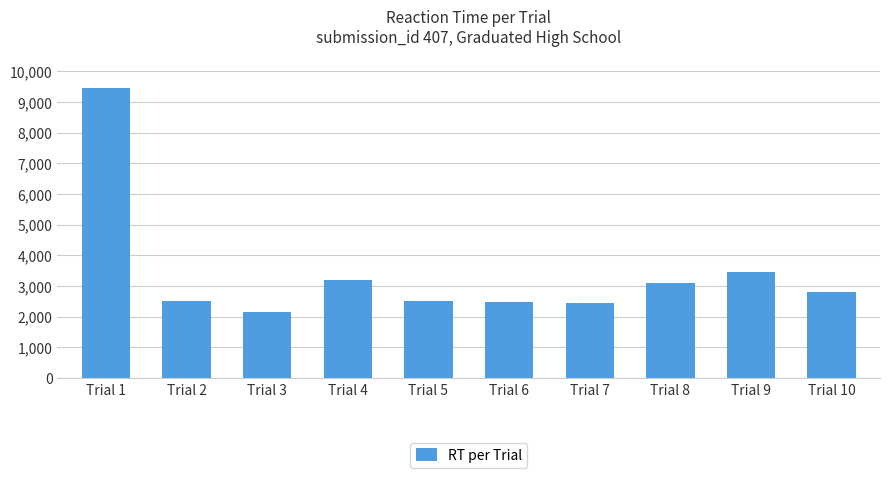

Are the bars grouped side by side (vs. stacked)?

No